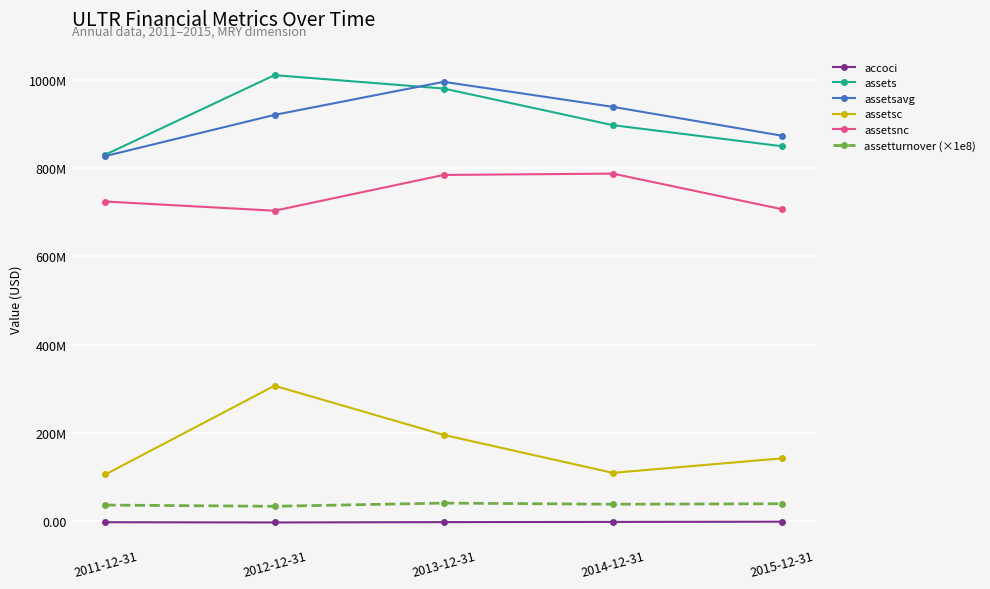

Reading left to right, transcribe all the data shown in this chart.

accoci: -2037000	-2578000	-1808000	-1321000	-849000
assets: 830287000	1010318000	980011000	897061000	849316000
assetsavg: 827042000	920302500	995164500	938536000	873188500
assetsc: 106133000	306990000	195704000	109749000	142560000
assetsnc: 724154000	703328000	784307000	787312000	706756000
assetturnover (×1e8): 36800000	34000000	41300000	38700000	39800000